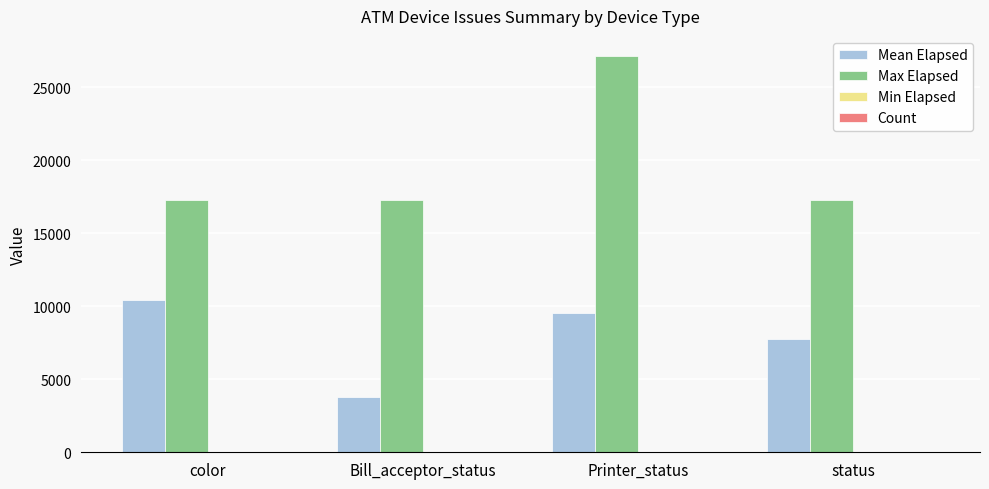

The Max Elapsed series shows 5887.2 at status. True or false?

False